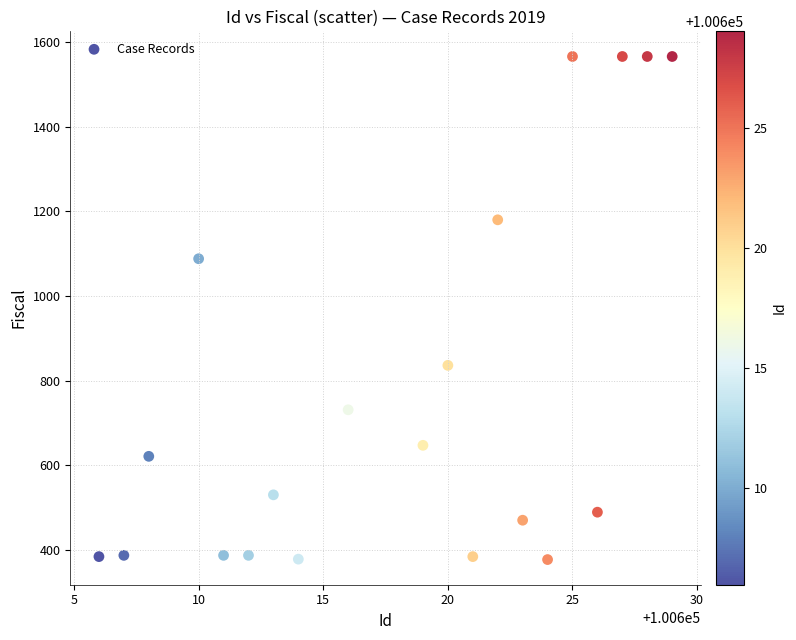

What Y value in the scatter plot is closest to 971?

1088